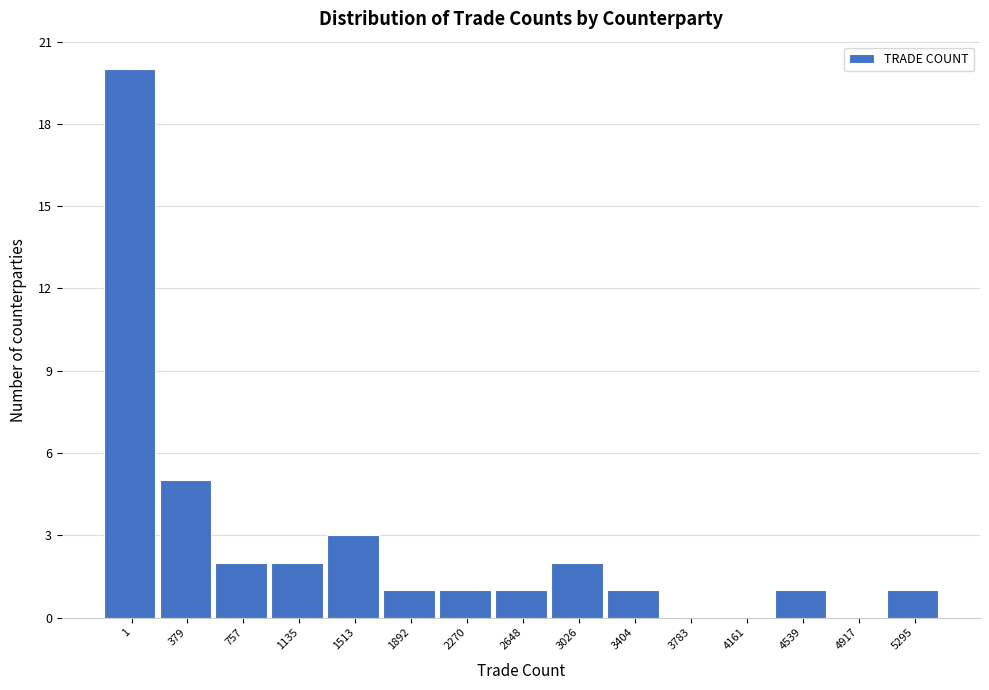

Reading left to right, extract all data points from this chart.

1=20	379=5	757=2	1135=2	1513=3	1892=1	2270=1	2648=1	3026=2	3404=1	3783=0	4161=0	4539=1	4917=0	5295=1